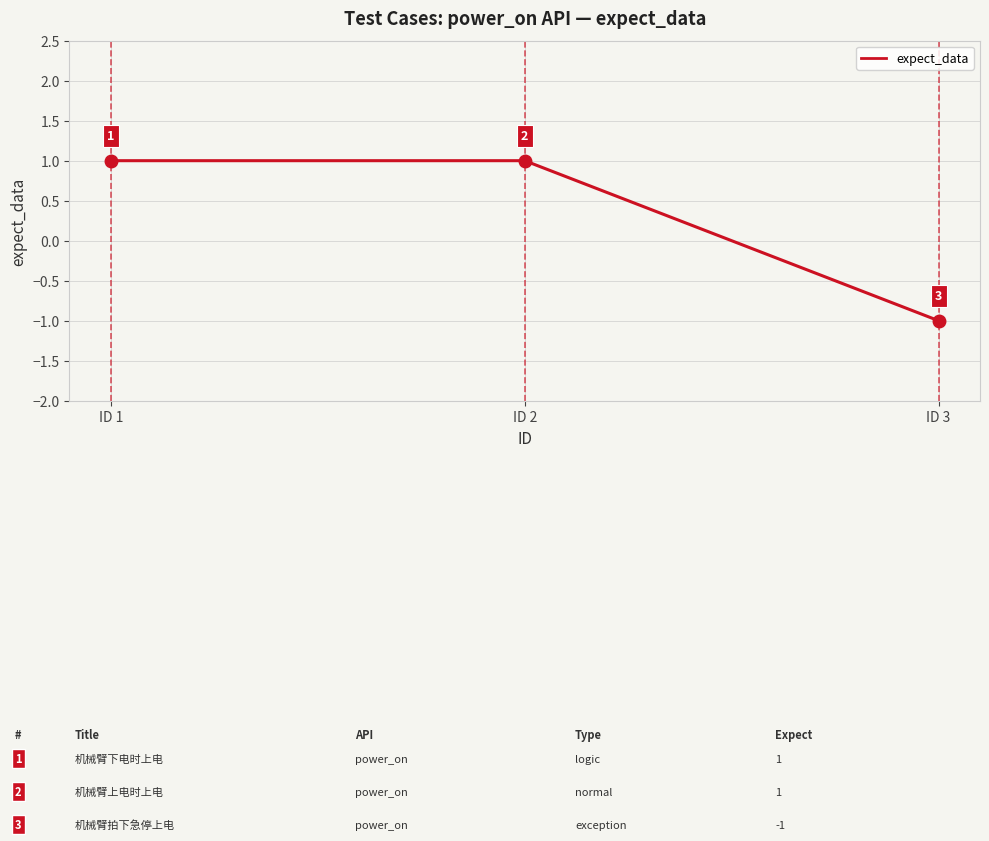

Does the chart display data point markers on the line(s)?

No